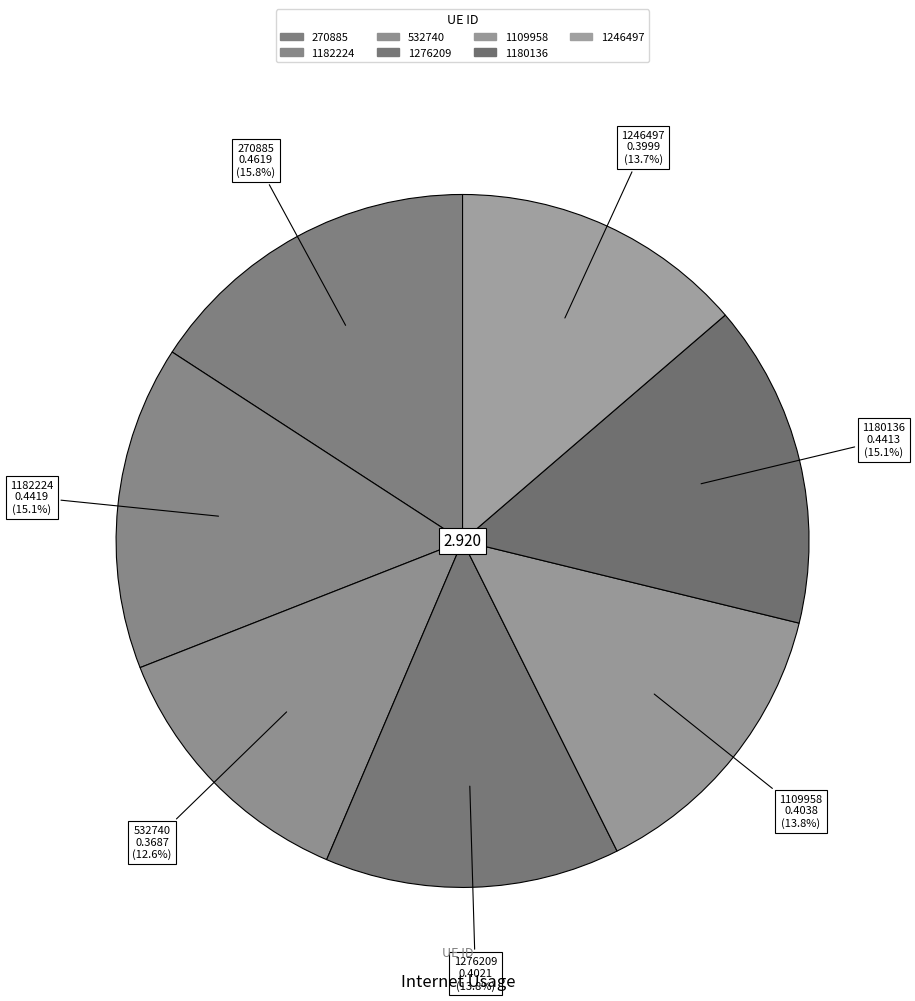

Count the number of slices in the pie.

7